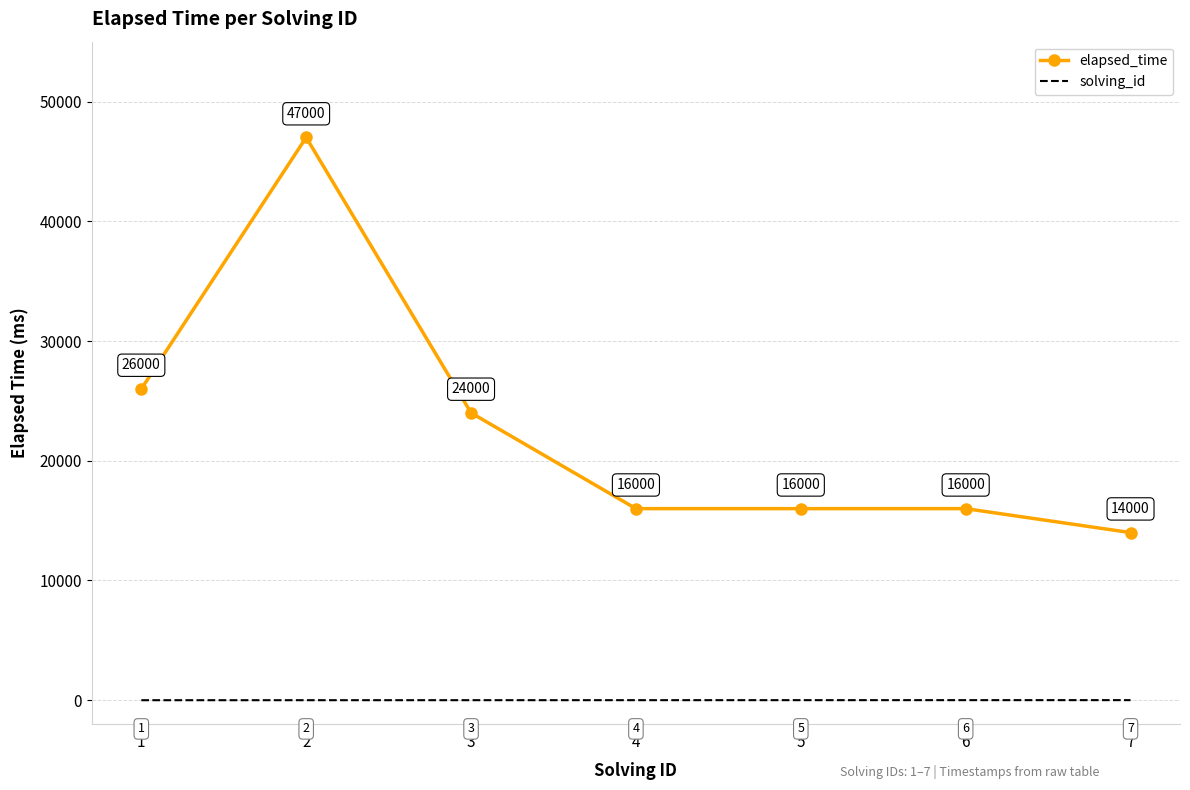

Rank the series by their average value, from lowest to highest.

solving_id, elapsed_time